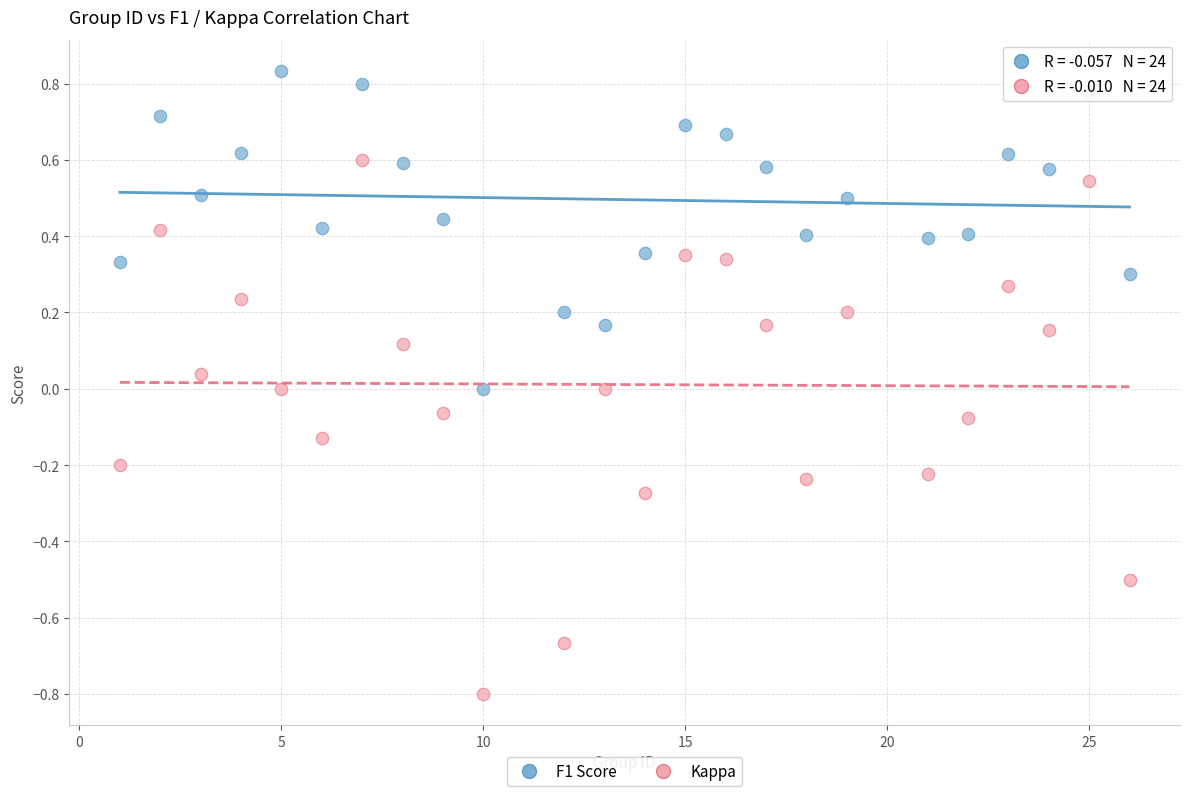

What is the X range (max minus min) for the scatter plot?

25.0